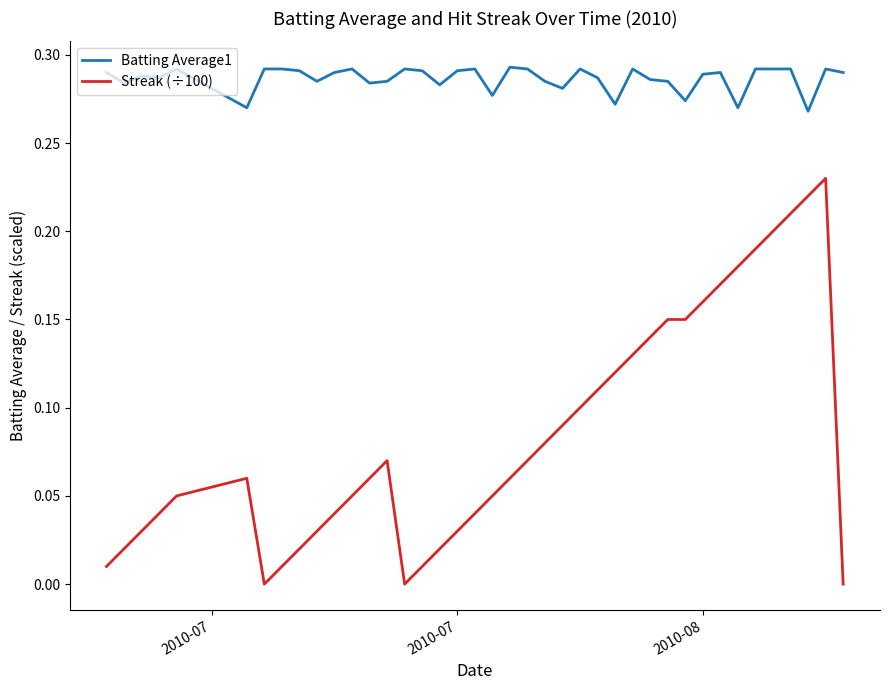

Rank the series by their maximum value, from highest to lowest.

Batting Average1, Streak (÷100)